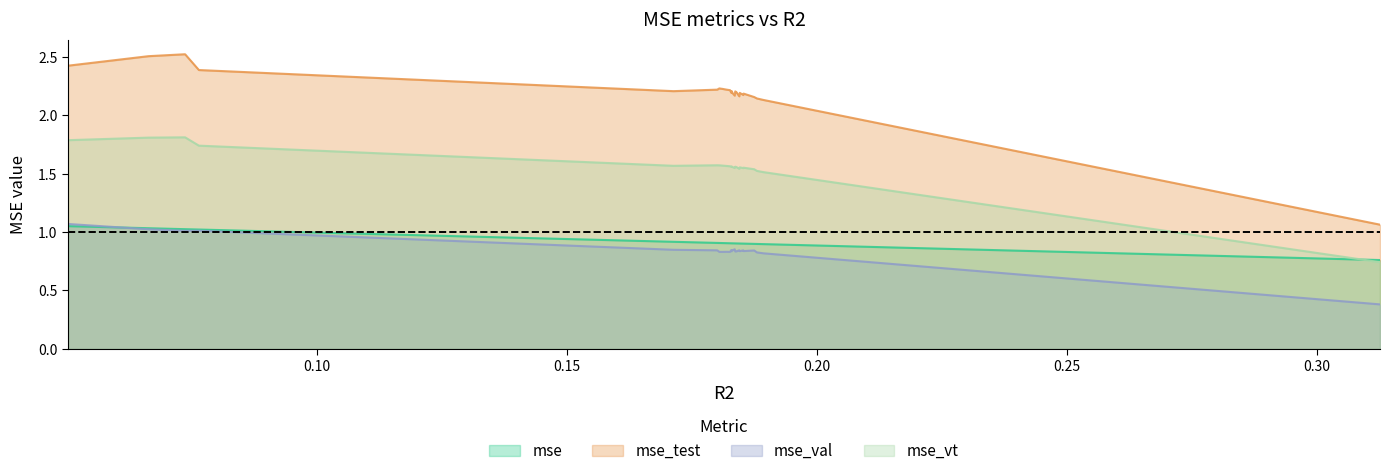

The value of mse_val at model_6_1_13 is 1.5. True or false?

False